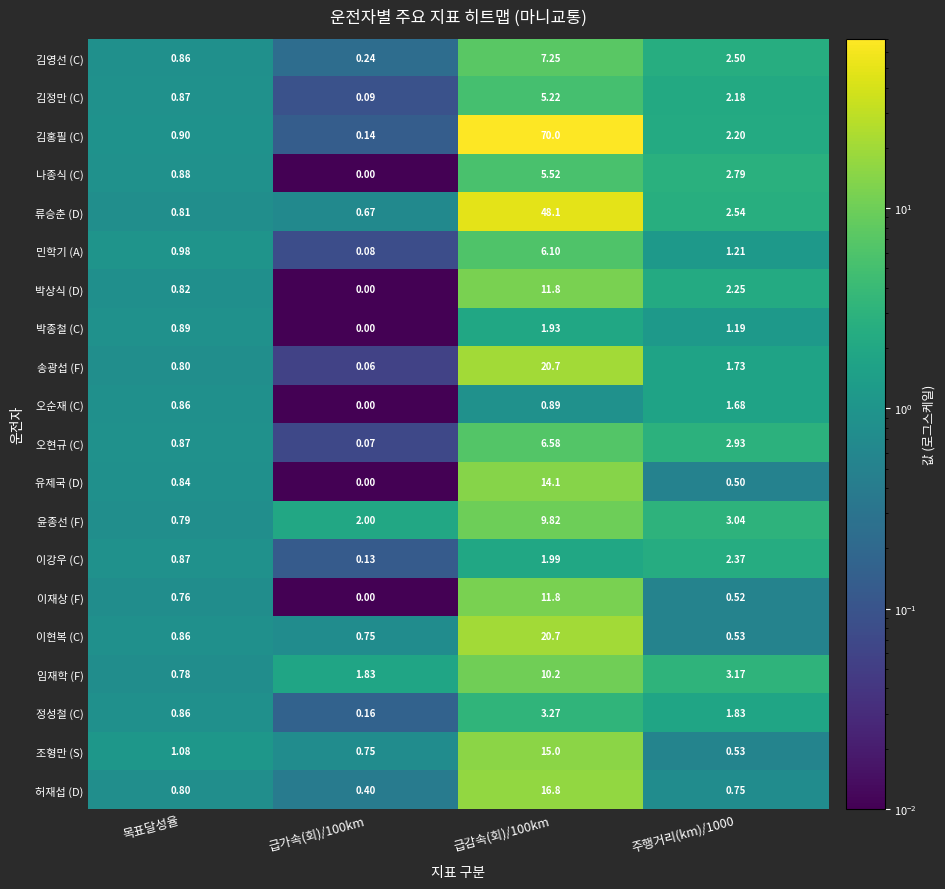

How many data points does each series have?

4